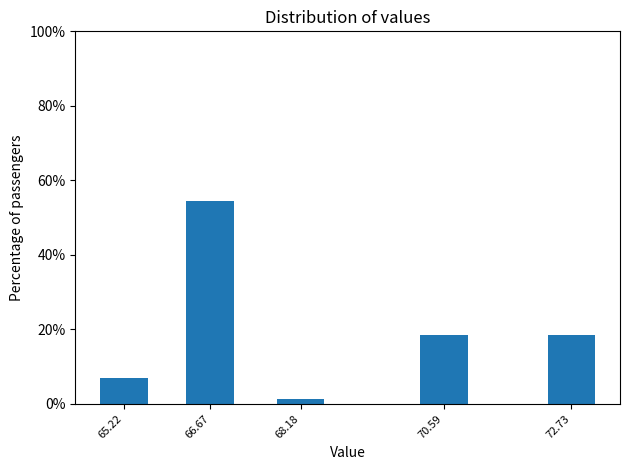

Reading left to right, extract all data points from this chart.

65.22=7.1	66.67=54.5	68.18=1.3	70.59=18.6	72.73=18.6